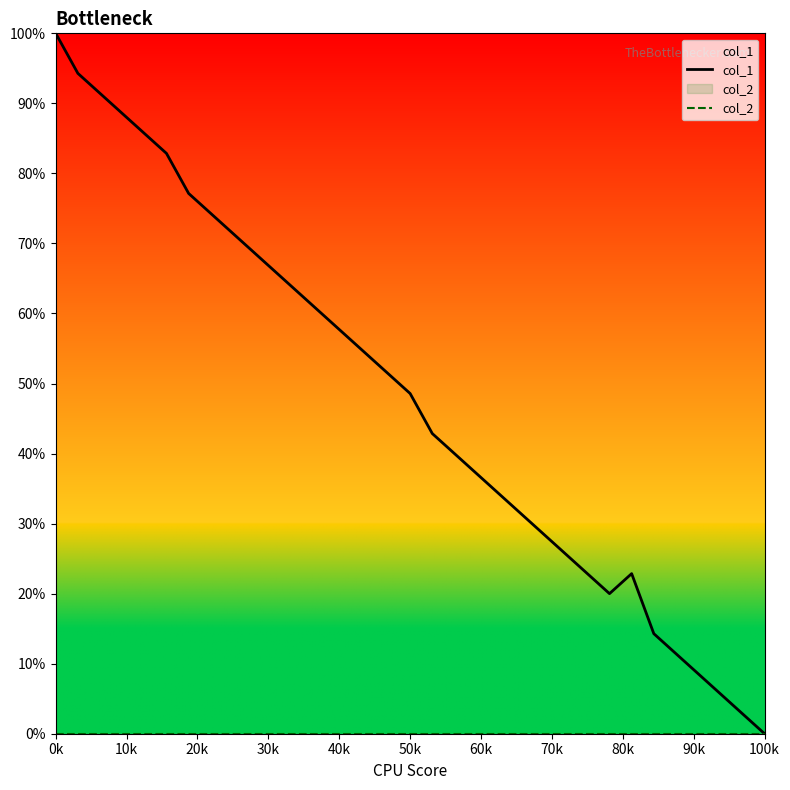

At which label does col_1 reach its minimum?

100k